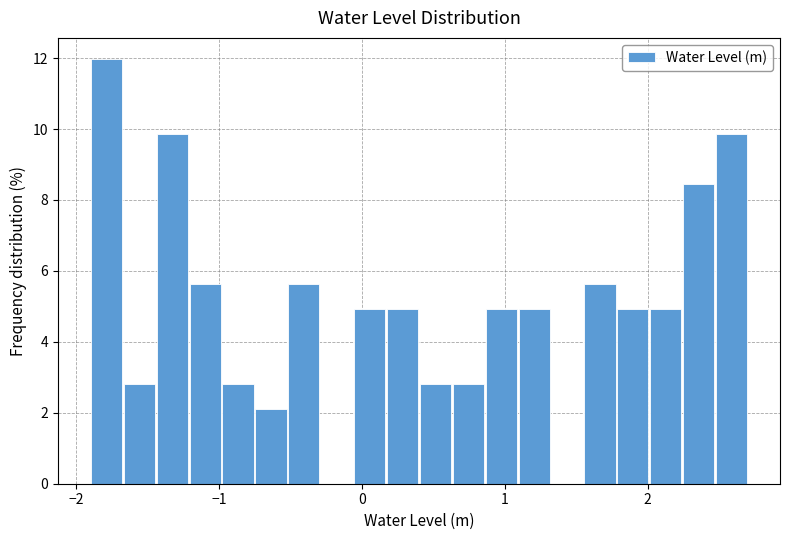

Around what value on the x-axis is the tallest bar? Give the approximate position of its centre, as read against the axis.

-1.8